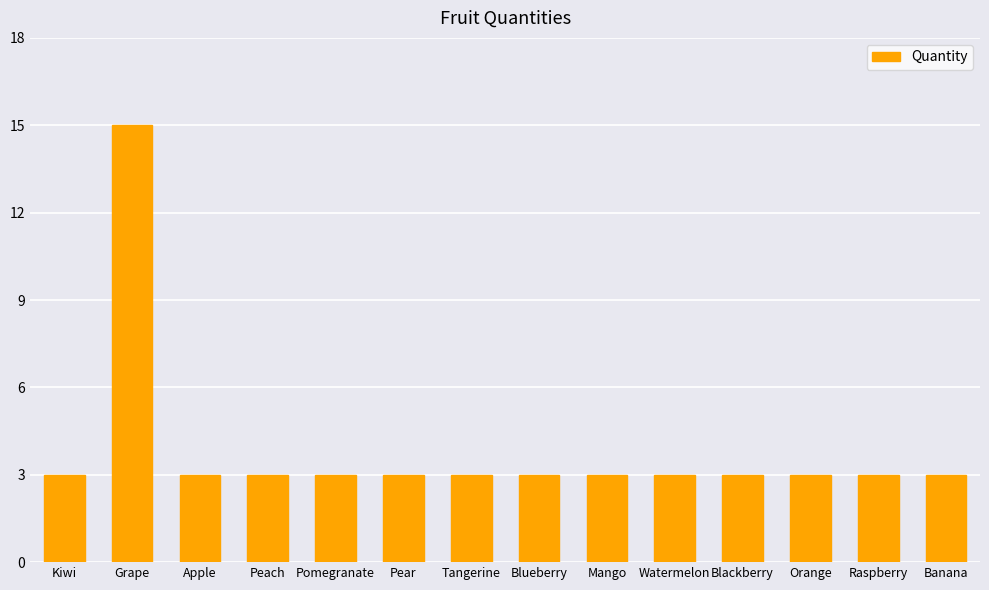

True or false: the data shows 4 at Blackberry.

False